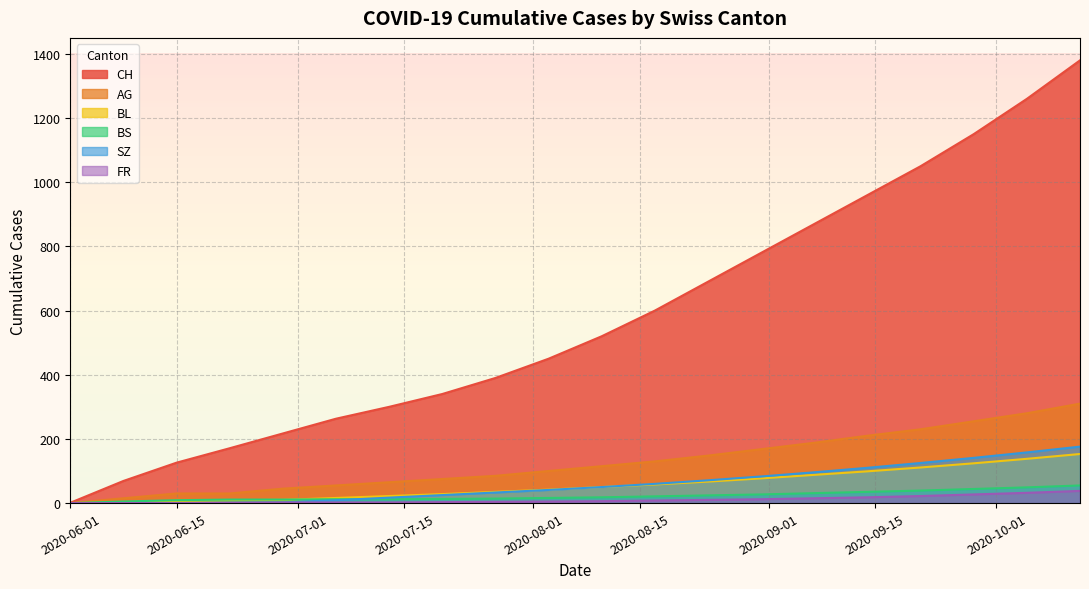

Which series has the largest range (max minus min)?

CH